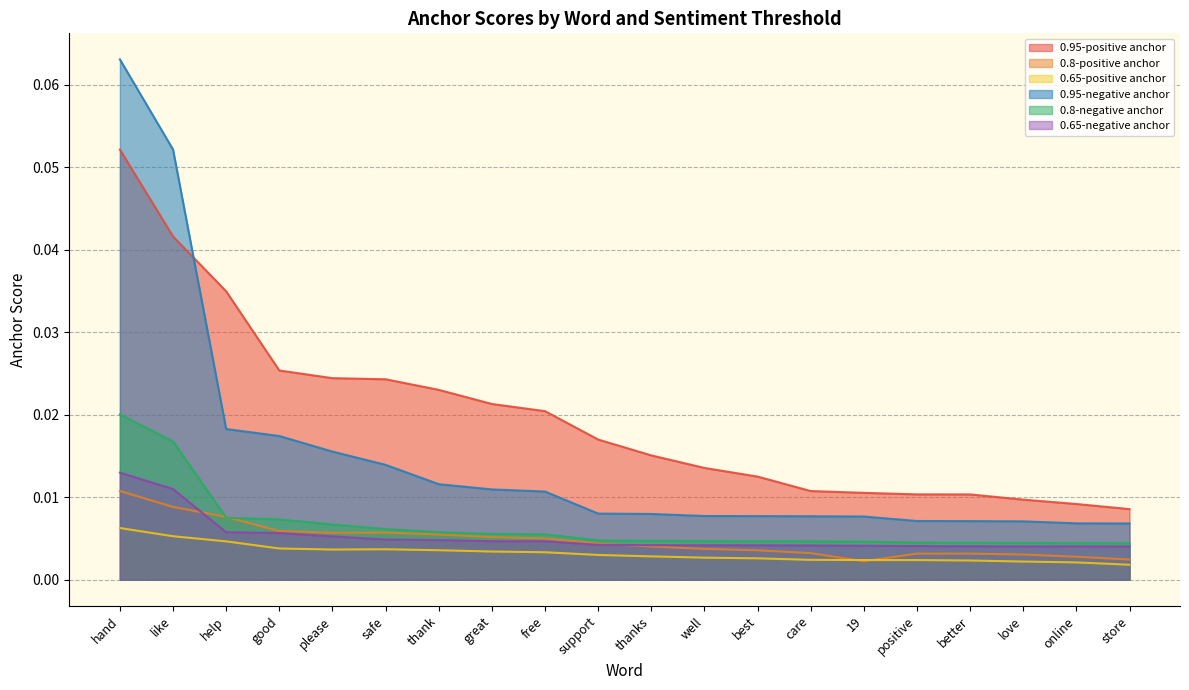

Where is 0.95-negative anchor nearest to the value 0?

store